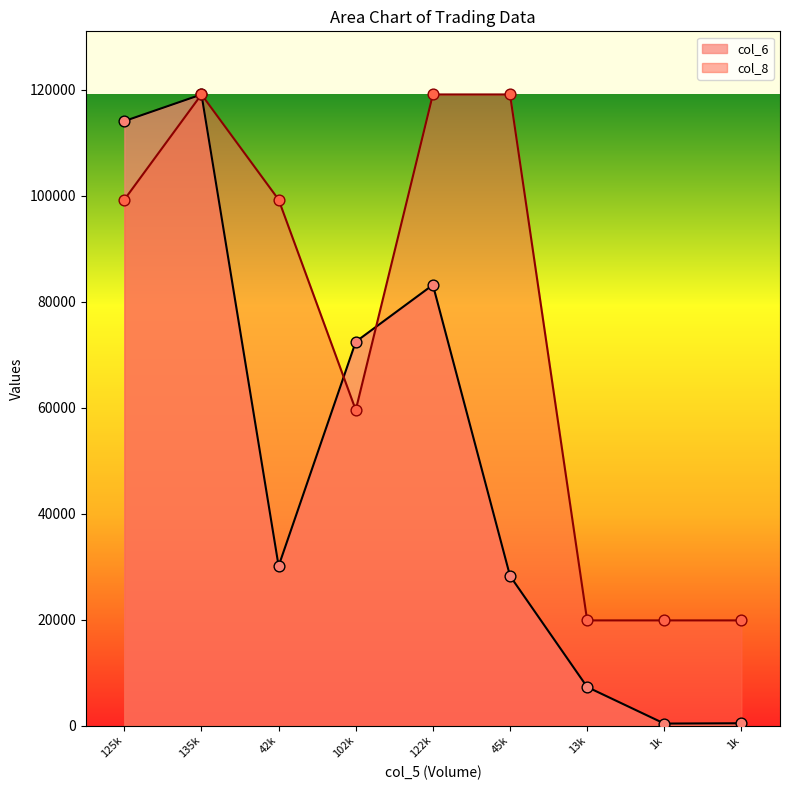

At which category is the sum across all series the highest?

135k